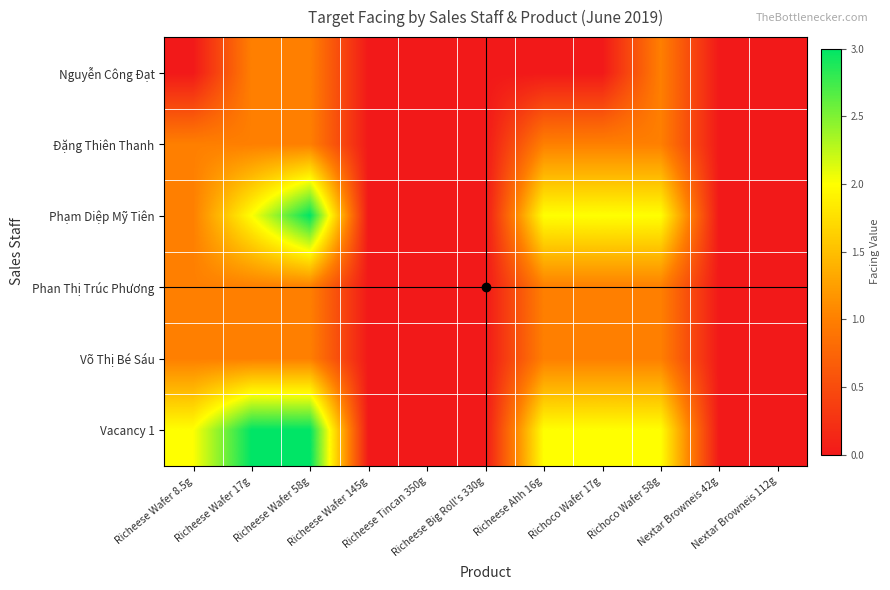

What is the spread (max minus min) of values at Richeese Wafer 58g?

2